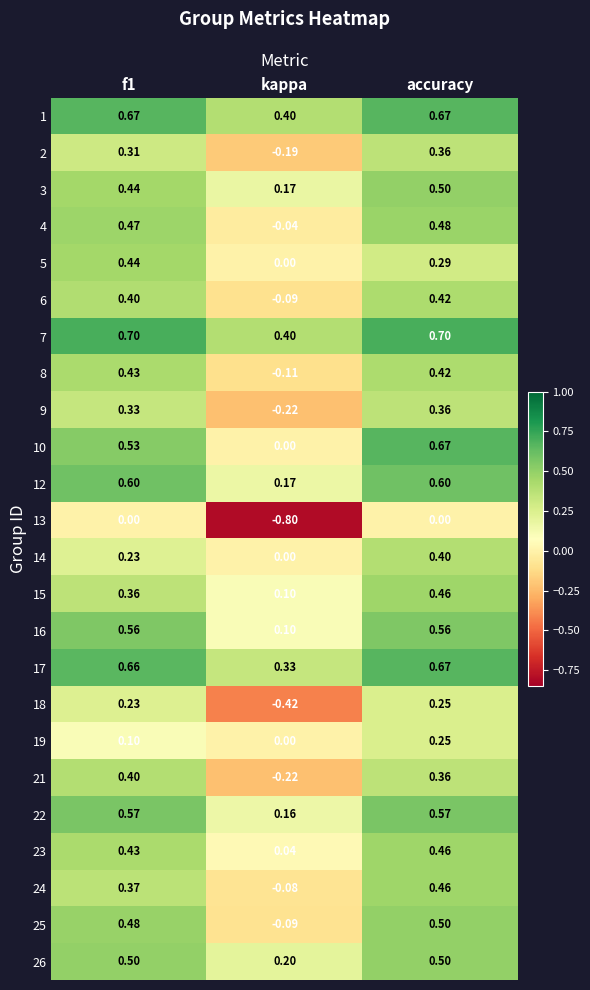

At which label is 24 closest to 0?

kappa